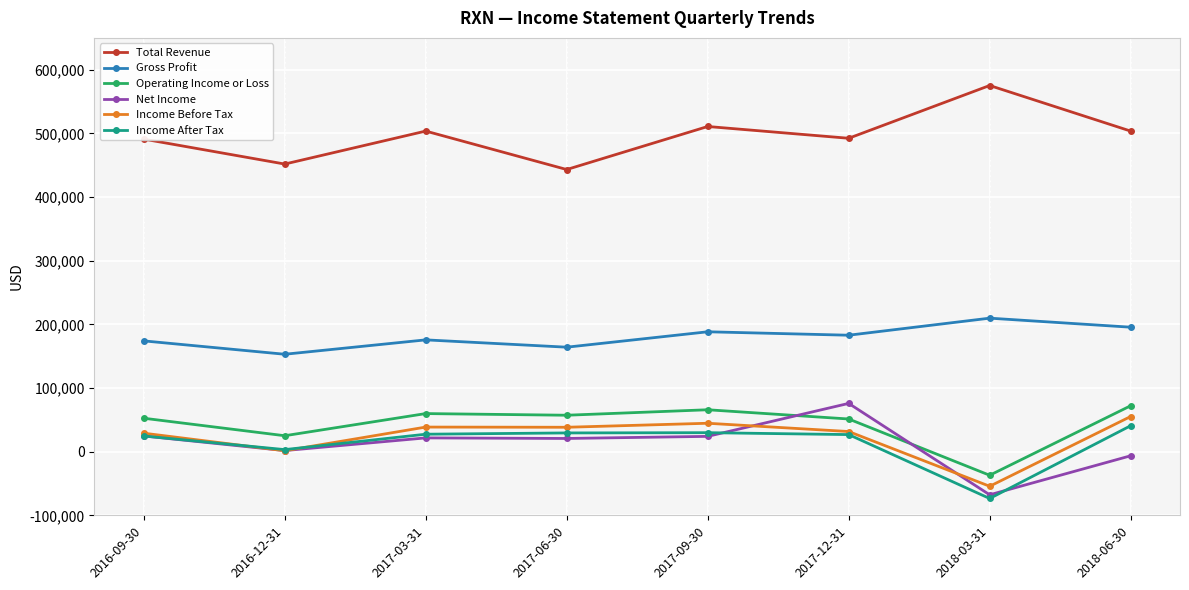

What are all the series names shown in the legend?

Total Revenue, Gross Profit, Operating Income or Loss, Net Income, Income Before Tax, Income After Tax